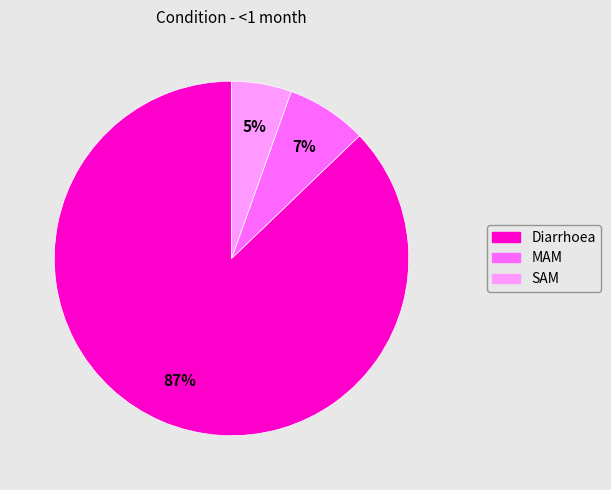

What is the largest slice in the pie chart?

Diarrhoea